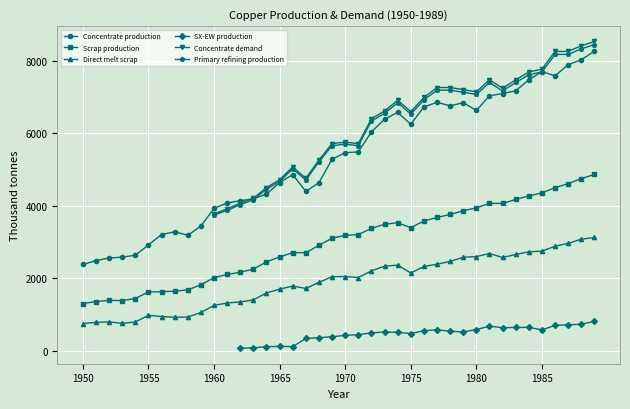

The Concentrate production series shows 826.9 at 1955. True or false?

False